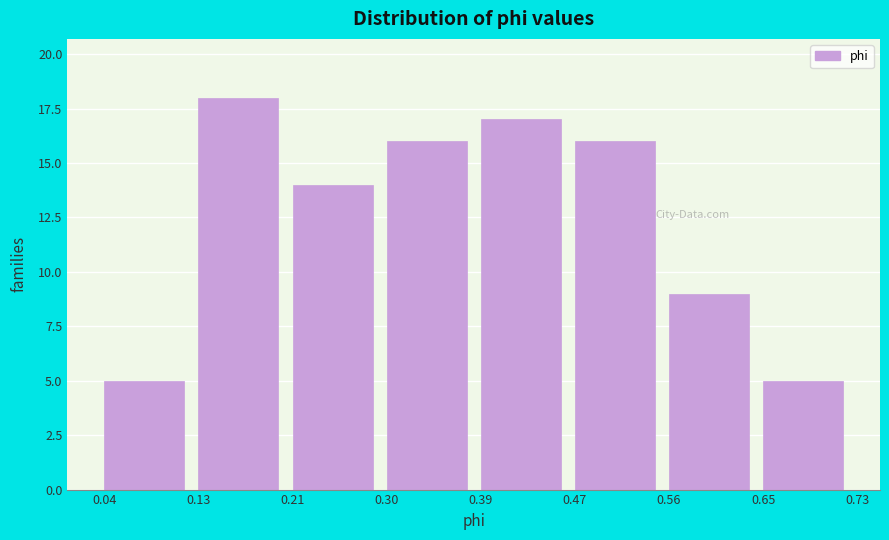

Reading left to right, transcribe this chart: for each bar, give the range it covers on the x-axis and its height. The values are not printed on the chart, so give them approximately, as read against the axis.

0.04 to 0.13: 5
0.13 to 0.21: 18
0.21 to 0.30: 14
0.30 to 0.39: 16
0.39 to 0.47: 17
0.47 to 0.56: 16
0.56 to 0.65: 9
0.65 to 0.73: 5